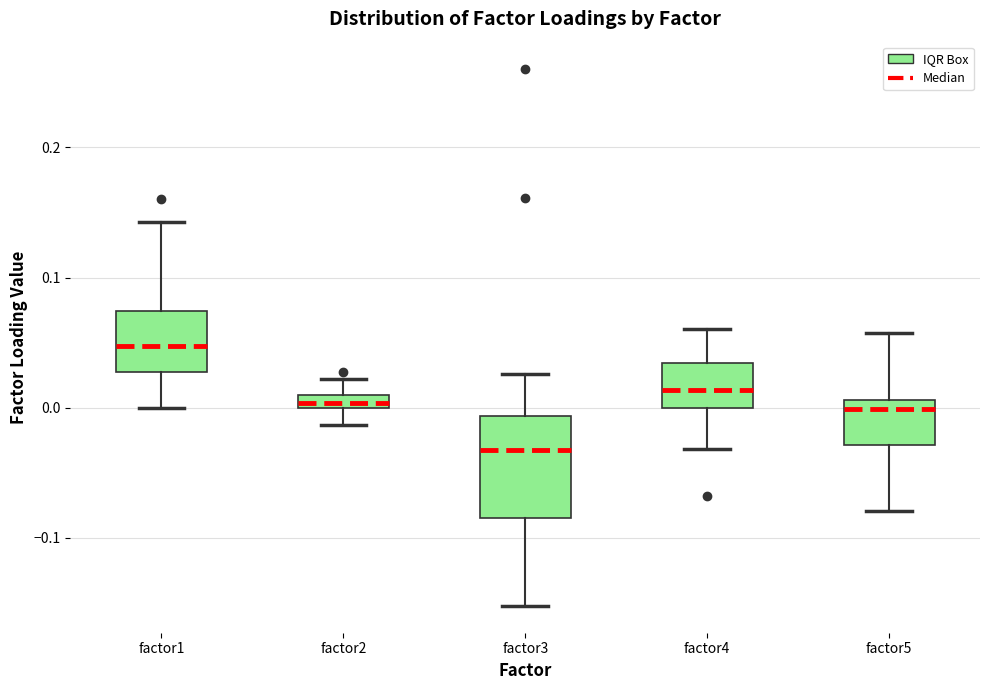

Which box is the tallest, from its lower edge to its upper edge?

factor3